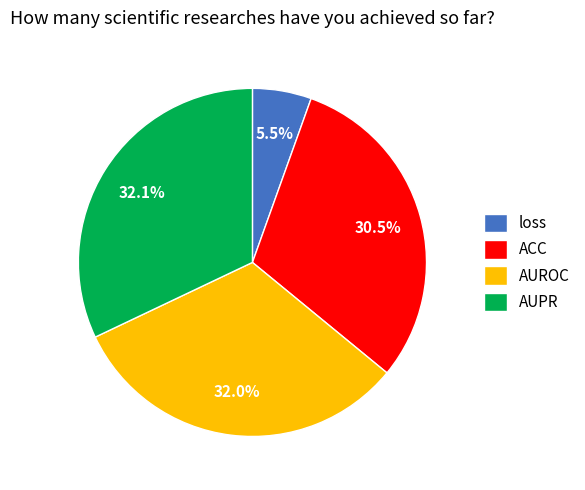

Which has a higher value, AUROC or loss?

AUROC